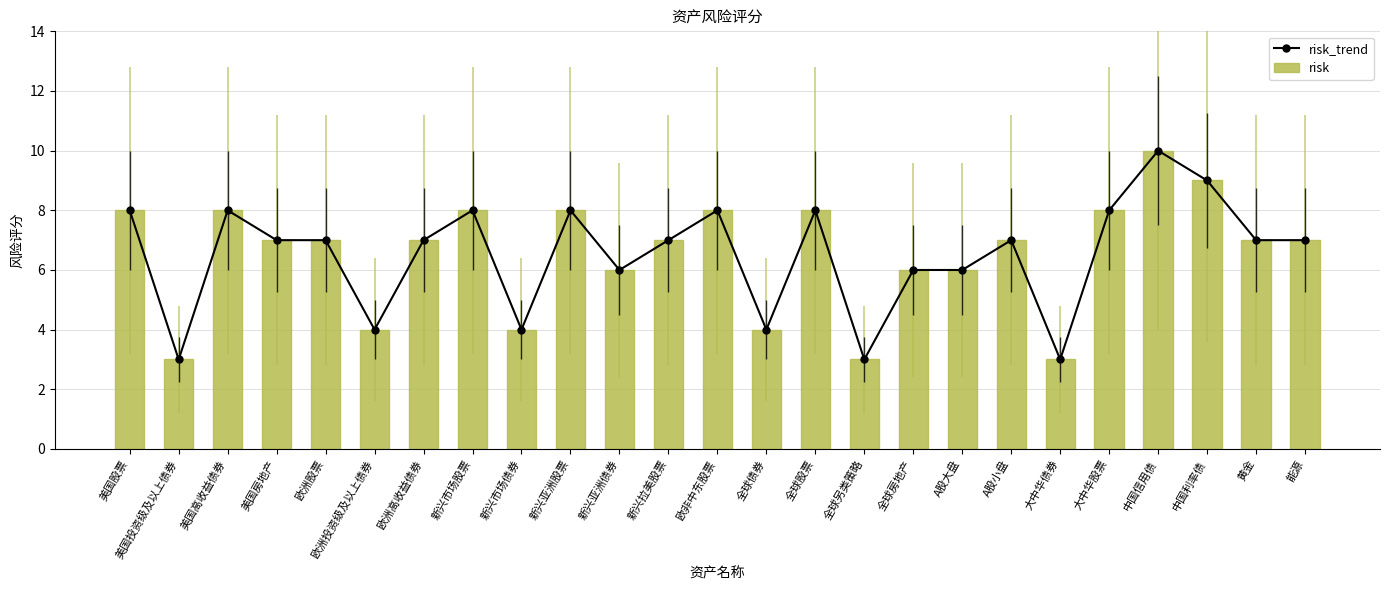

What are all the series names shown in the legend?

risk_trend, risk